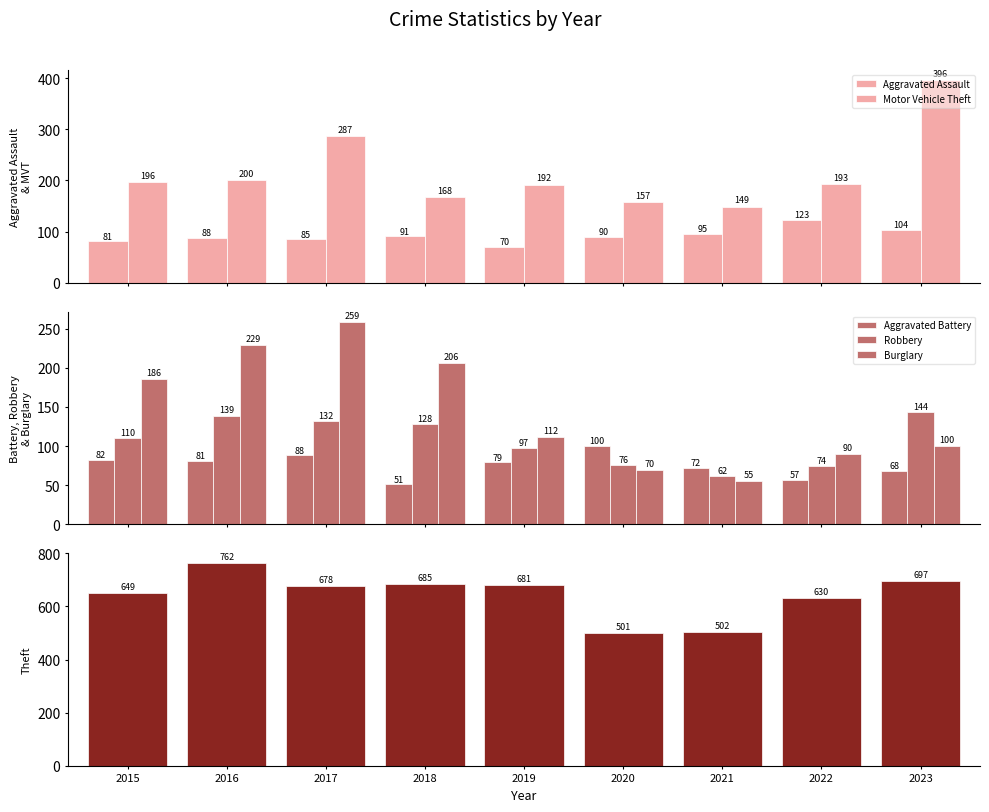

At 2021, list the series in order from smallest to largest.

Burglary, Robbery, Aggravated Battery, Aggravated Assault, Motor Vehicle Theft, Theft